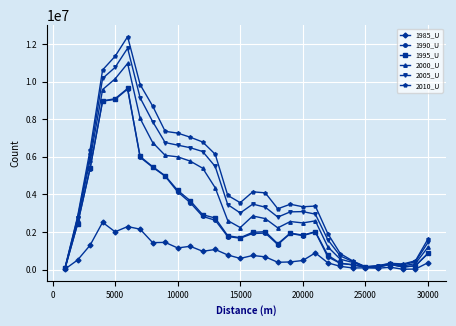

What is the minimum value for 1995_U?

61041